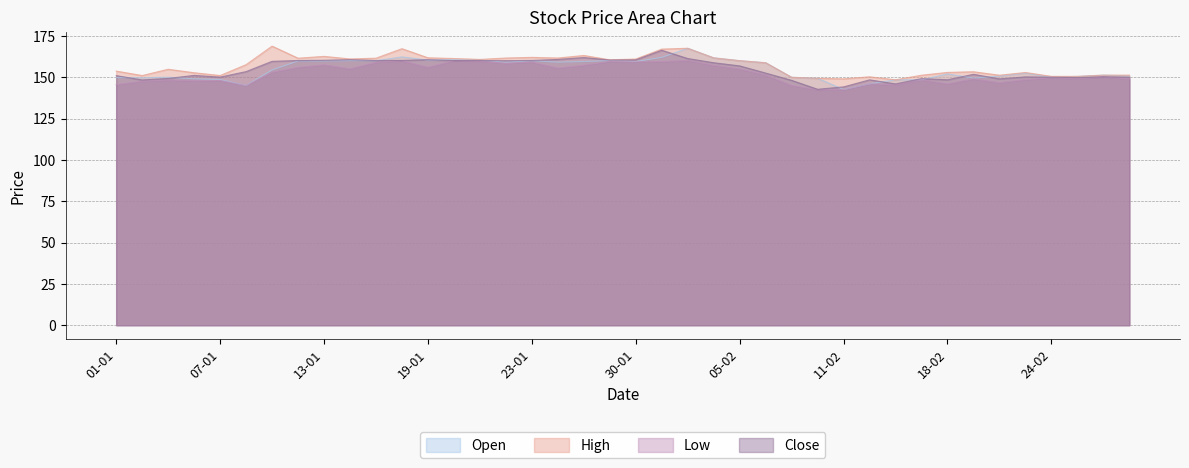

How many interior local valleys does the Open series have?

9